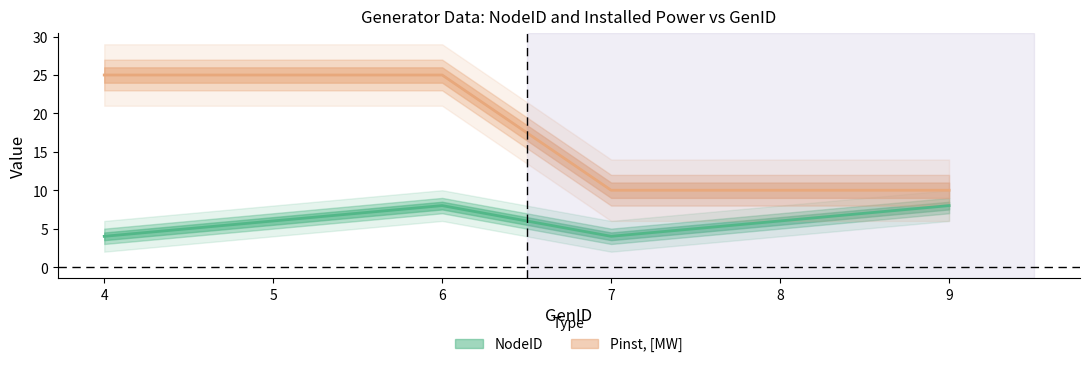

True or false: Pinst, [MW] has a value of 3 at 8.

False